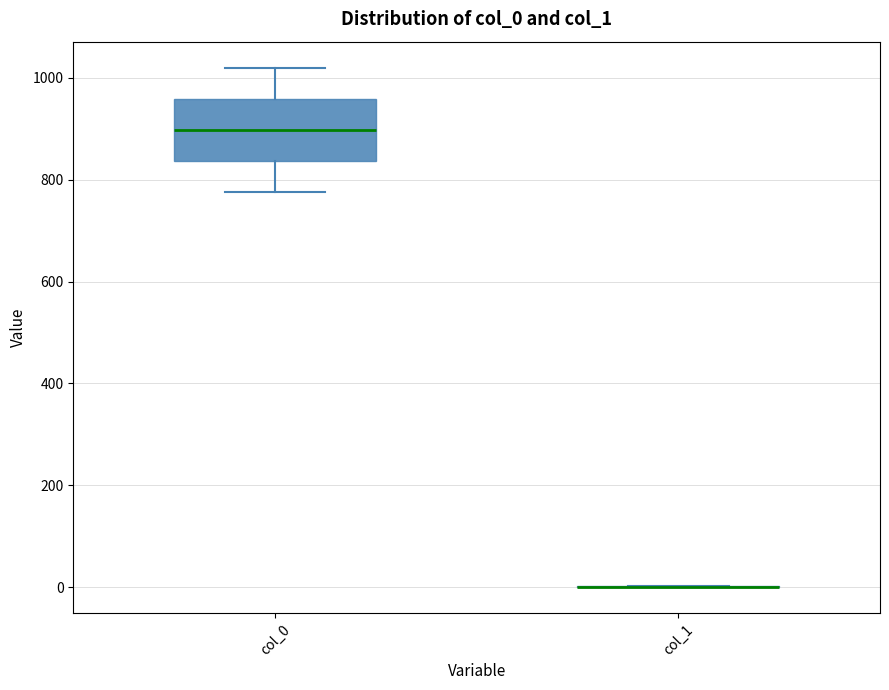

Reading left to right, transcribe this box plot: for each box, give where its median line is, the range the box spans, and where its two whiskers end, as read against the y-axis. The values are not printed on the chart, so give them approximately, as read against the axis.

col_0: median 900, box 840 to 960, whiskers 780 to 1020
col_1: box collapsed to a line at 0, whiskers 0 to 0